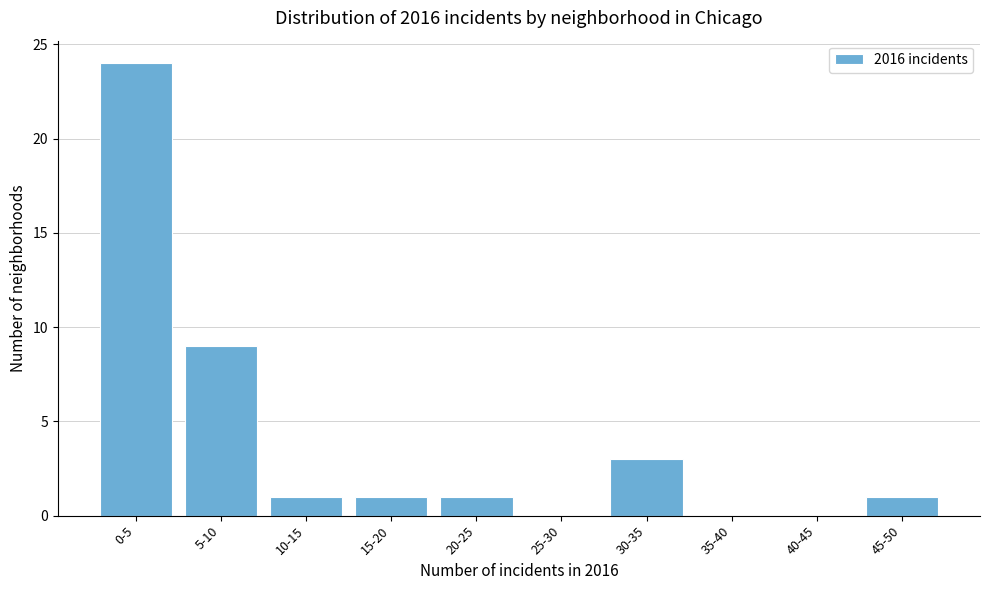

Reading left to right, list all the values displayed in this chart.

0-5=24	5-10=9	10-15=1	15-20=1	20-25=1	25-30=0	30-35=3	35-40=0	40-45=0	45-50=1